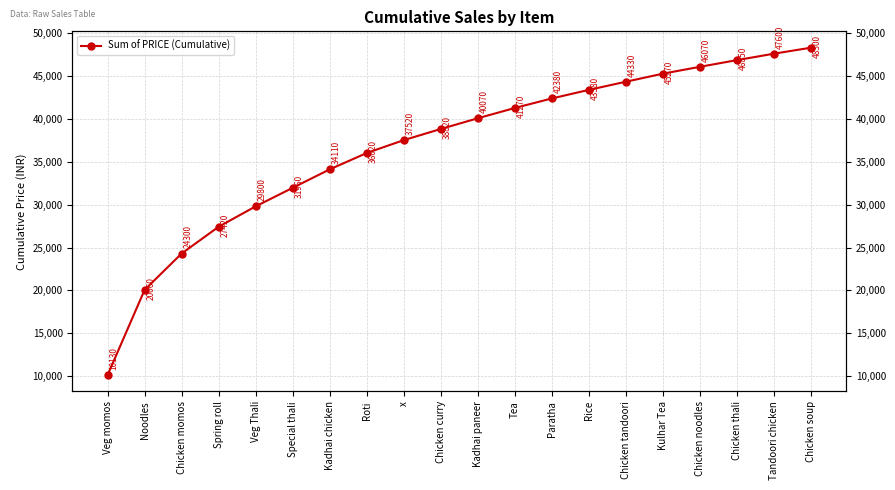

Read the value at Roti.

36020